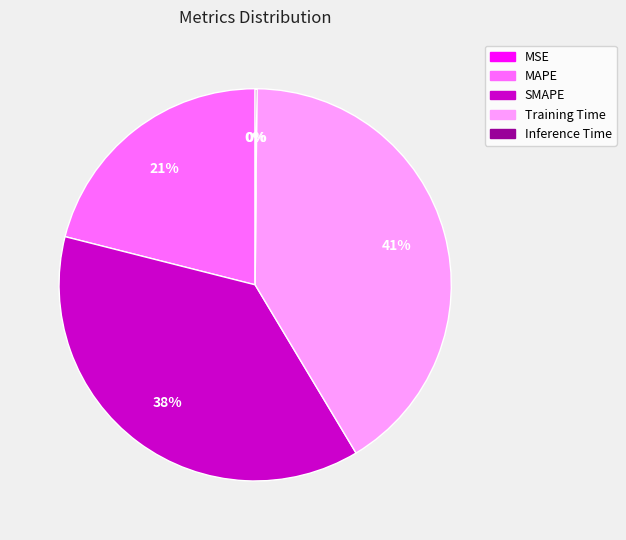

What percentage is the Training Time slice, to the nearest percent?

41%